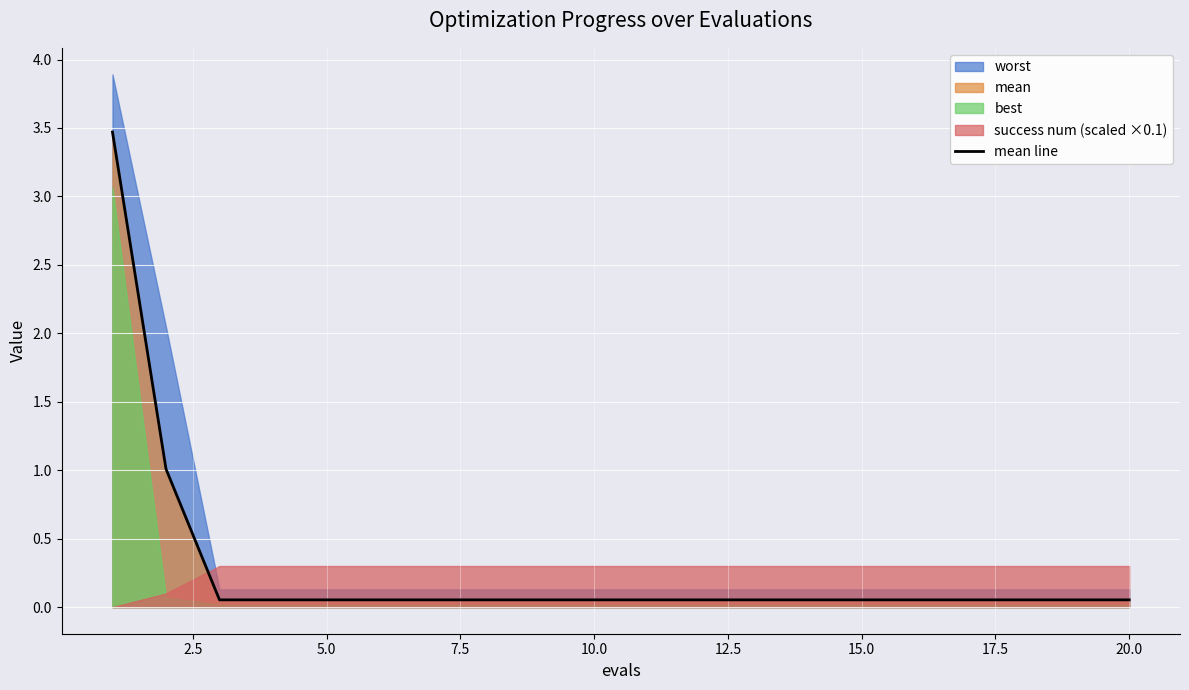

Does the chart display data point markers on the line(s)?

No